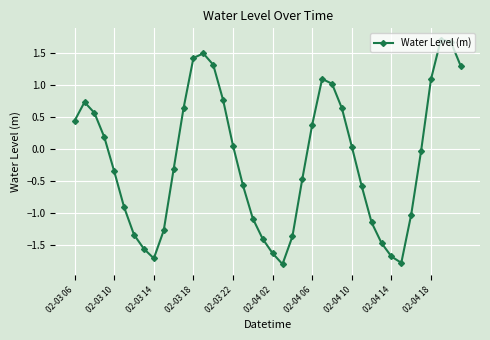

What is the smallest value displayed?

-1.8